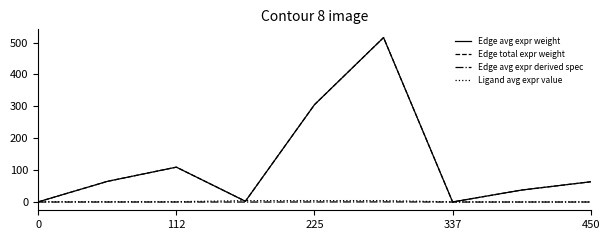

Does the chart have visible grid lines?

No